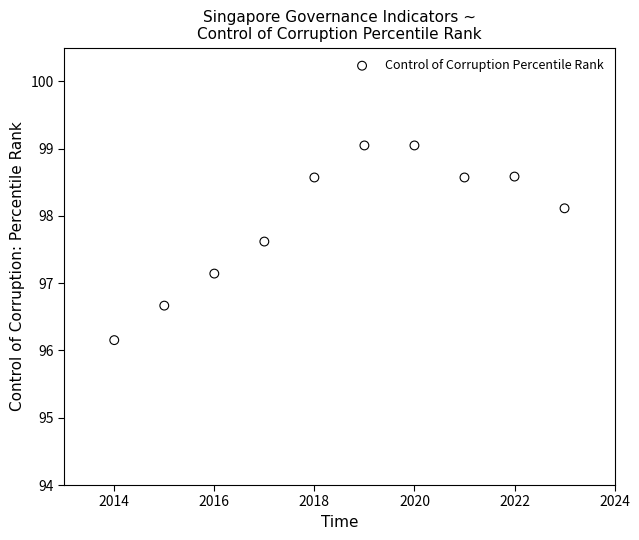

What is the average X value?

2018.5